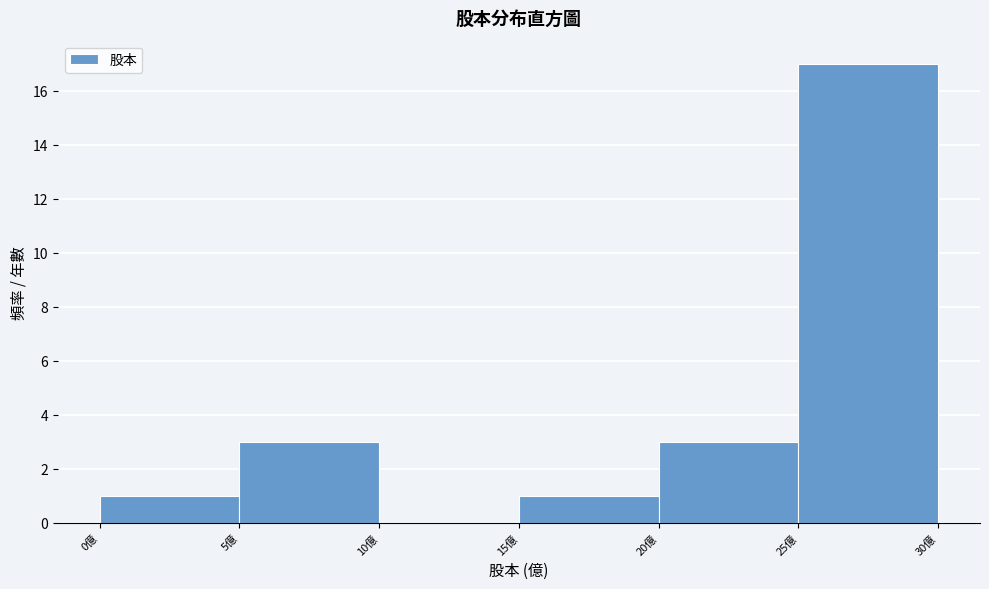

How tall is the bar that spans 20 to 25 on the x-axis? The values are not printed on the chart, so give them approximately, as read against the axis.

3